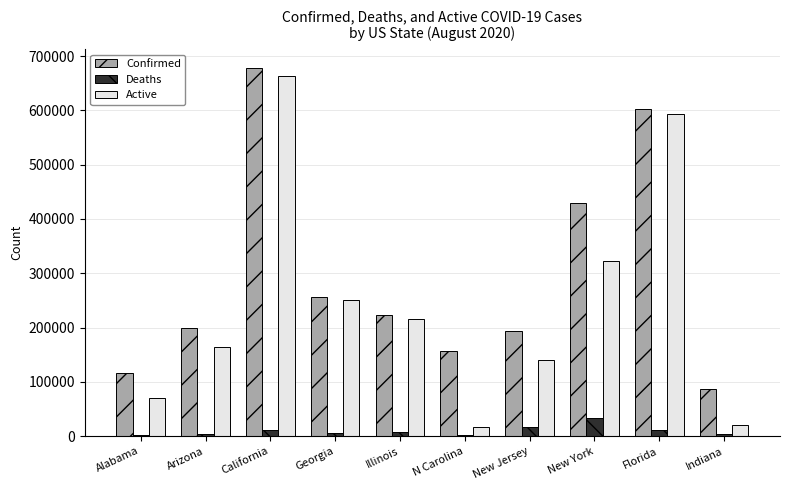

What is the maximum value shown in the chart?

678610